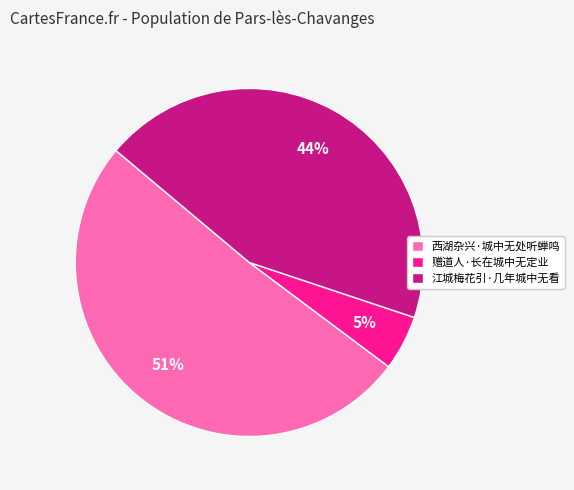

Which slice represents more than half of the pie?

西湖杂兴·城中无处听蝉鸣